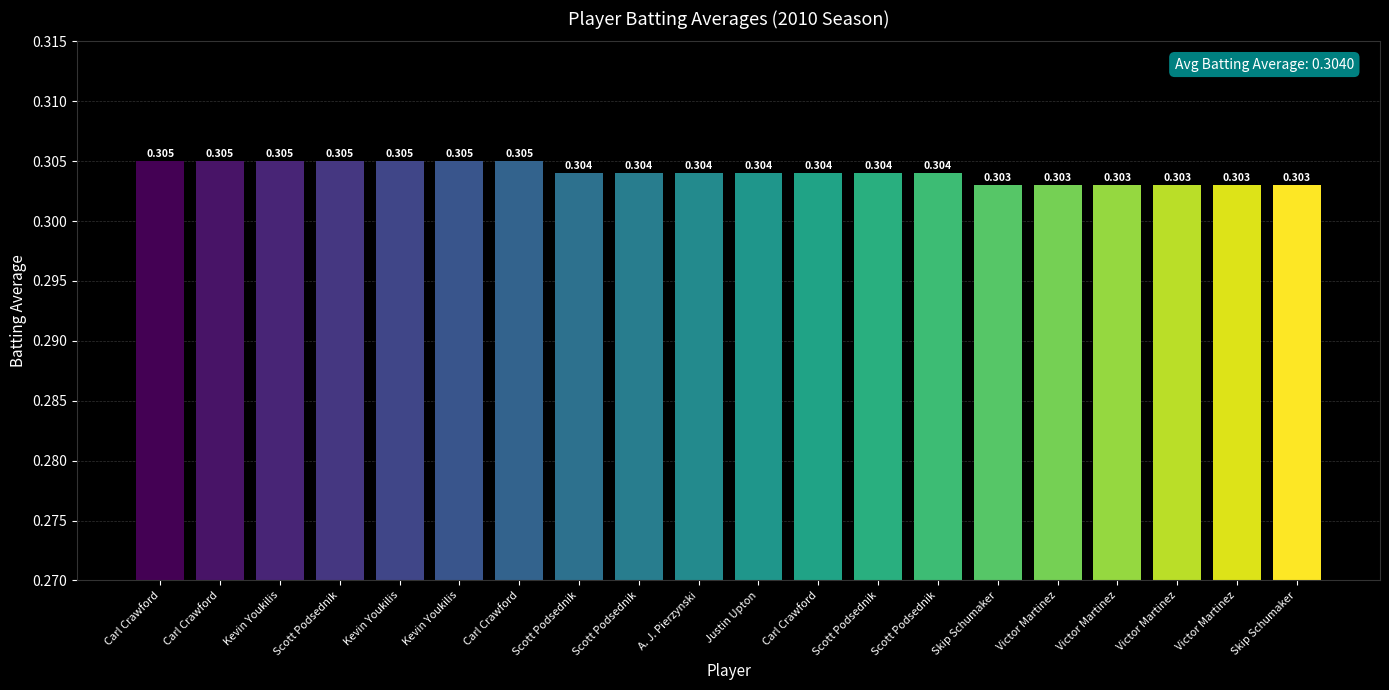

What is the approximate value at Victor Martinez?

0.3